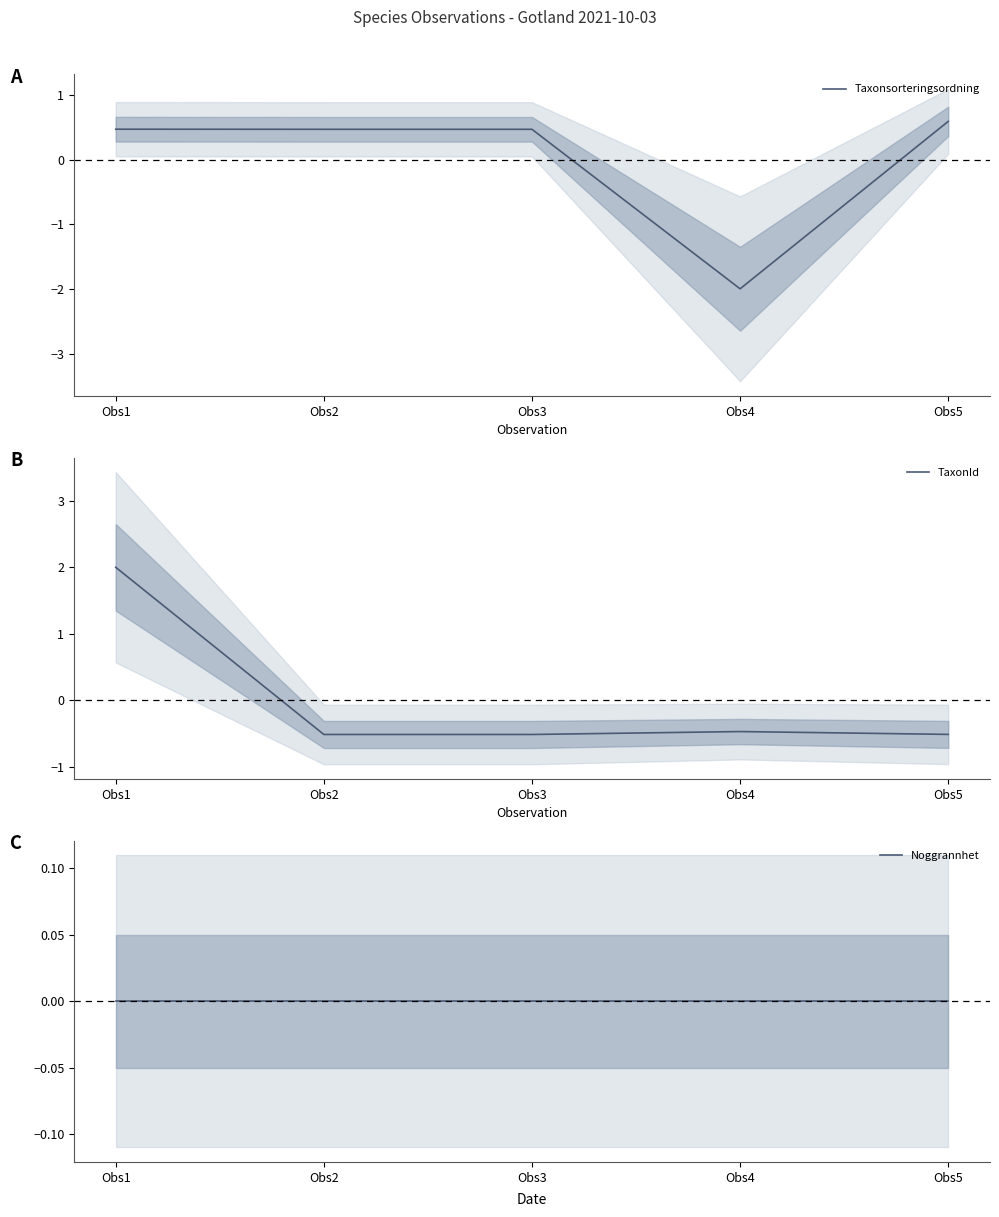

Reading right to left, transcribe all the data shown in this chart.

Taxonsorteringsordning: Obs5=0.6	Obs4=-2.0	Obs3=0.5	Obs2=0.5	Obs1=0.5
TaxonId: Obs5=-0.5	Obs4=-0.5	Obs3=-0.5	Obs2=-0.5	Obs1=2.0
Noggrannhet: Obs5=0.0	Obs4=0.0	Obs3=0.0	Obs2=0.0	Obs1=0.0